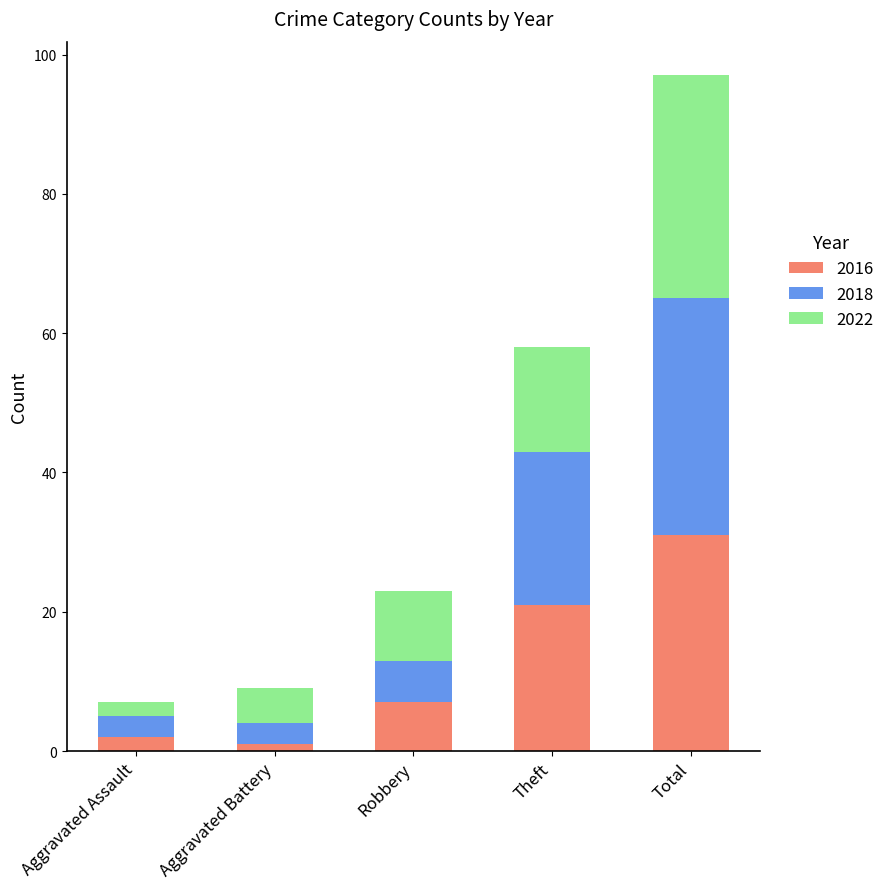

At which category is the sum across all series the highest?

Total